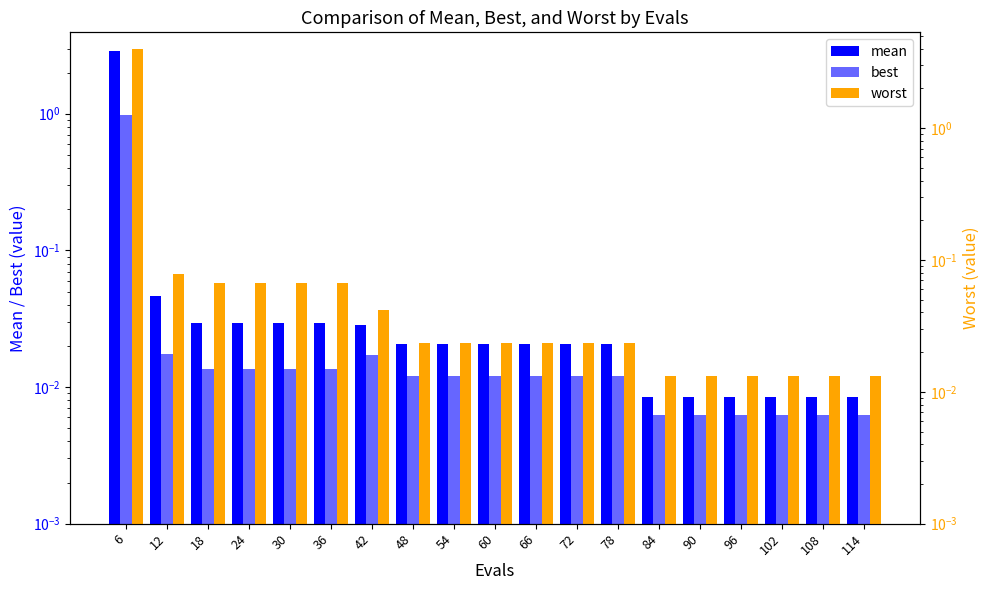

Reading left to right, extract all data points from this chart.

mean: 2.9	0.0	0.0	0.0	0.0	0.0	0.0	0.0	0.0	0.0	0.0	0.0	0.0	0.0	0.0	0.0	0.0	0.0	0.0
best: 1.0	0.0	0.0	0.0	0.0	0.0	0.0	0.0	0.0	0.0	0.0	0.0	0.0	0.0	0.0	0.0	0.0	0.0	0.0
worst: 4.0	0.1	0.1	0.1	0.1	0.1	0.0	0.0	0.0	0.0	0.0	0.0	0.0	0.0	0.0	0.0	0.0	0.0	0.0